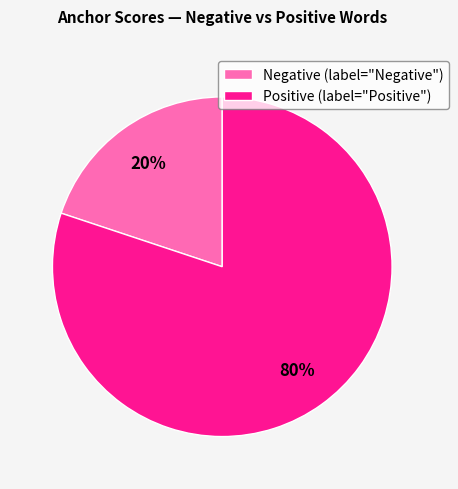

To the nearest percent, what is the difference between the largest and smallest slice percentages?

60%